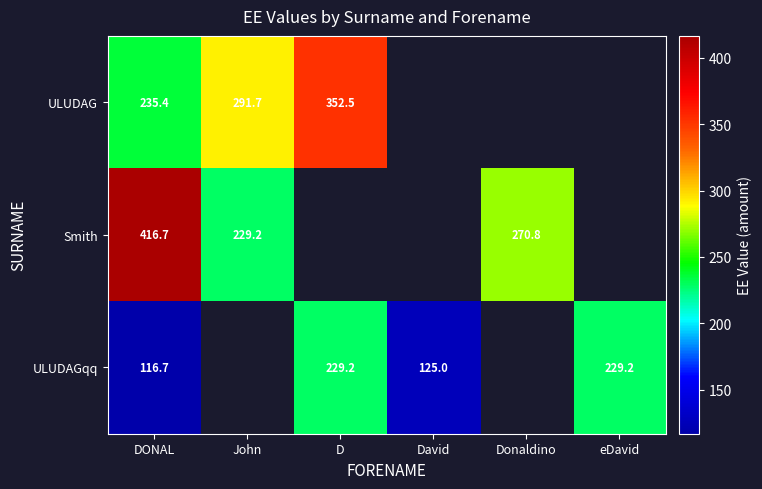

Is the value of Smith at Donaldino greater than the value of ULUDAGqq at David?

Yes